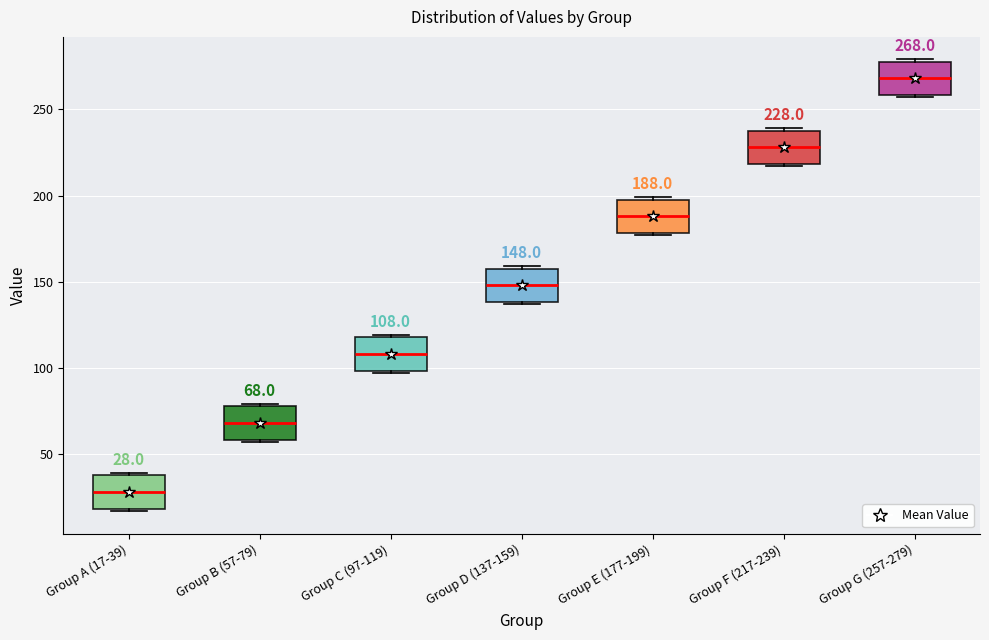

Which box has the highest median line?

Group G (257-279)